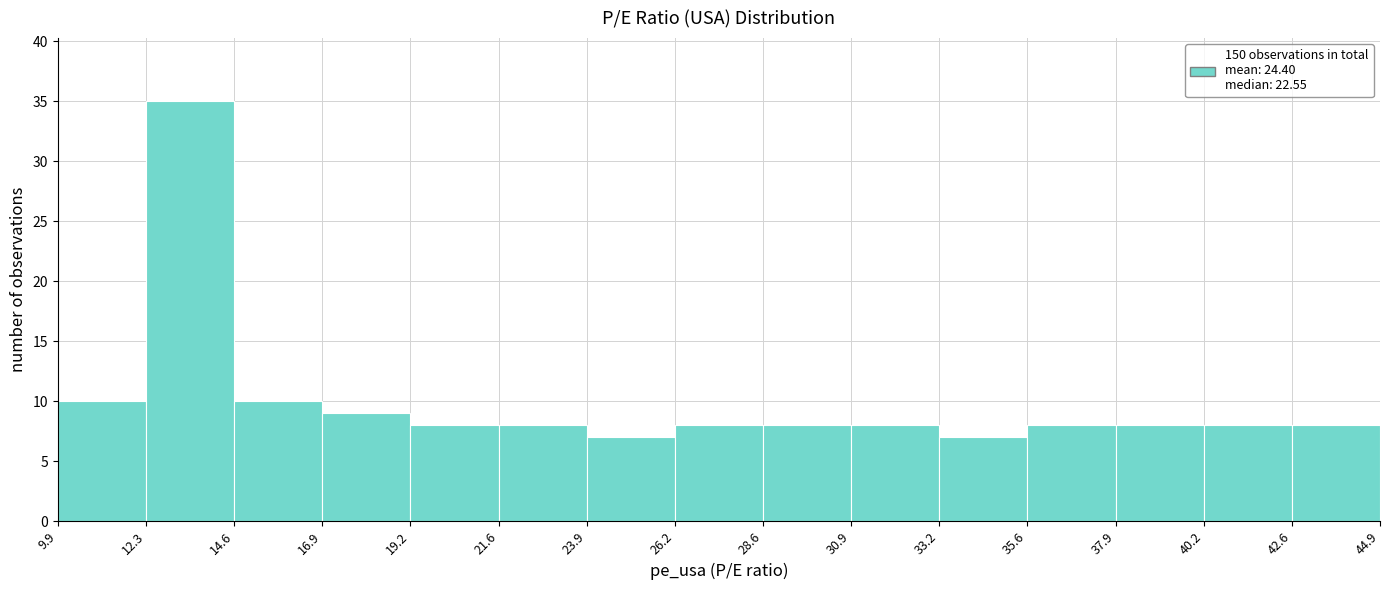

Reading left to right, extract all data points from this chart.

10	35	10	9	8	8	7	8	8	8	7	8	8	8	8